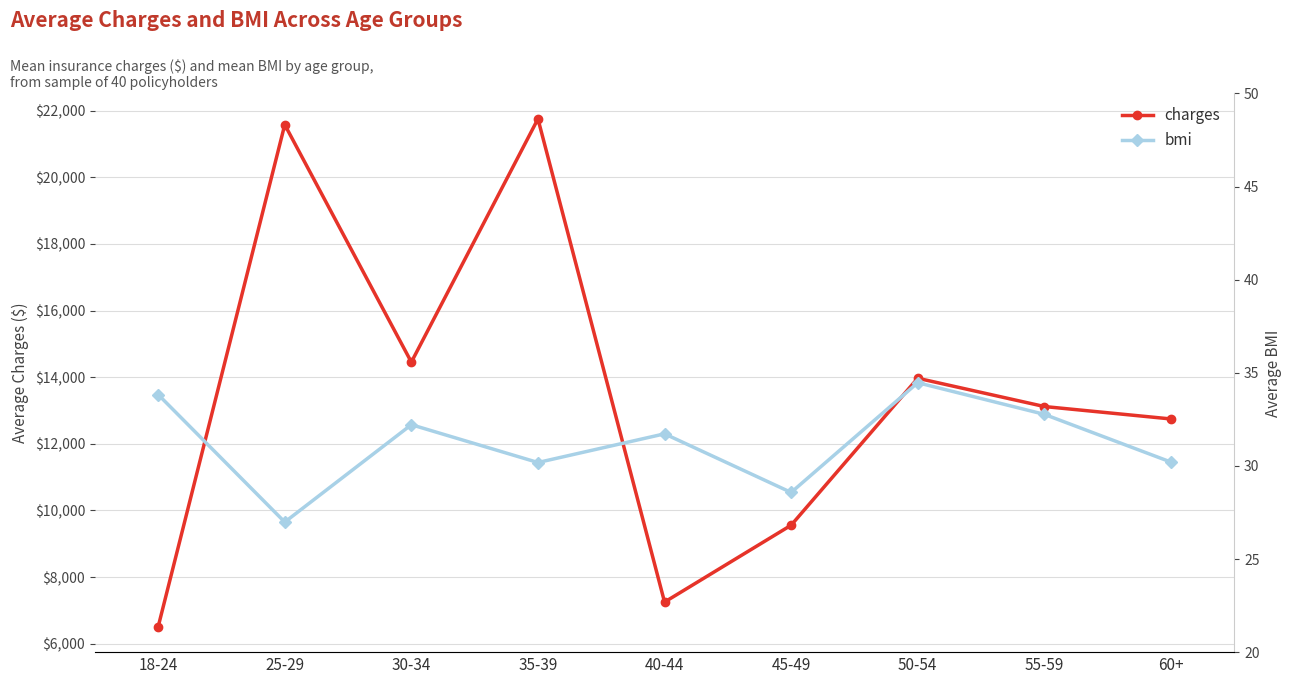

Which series changed the most between 25-29 and 30-34?

charges